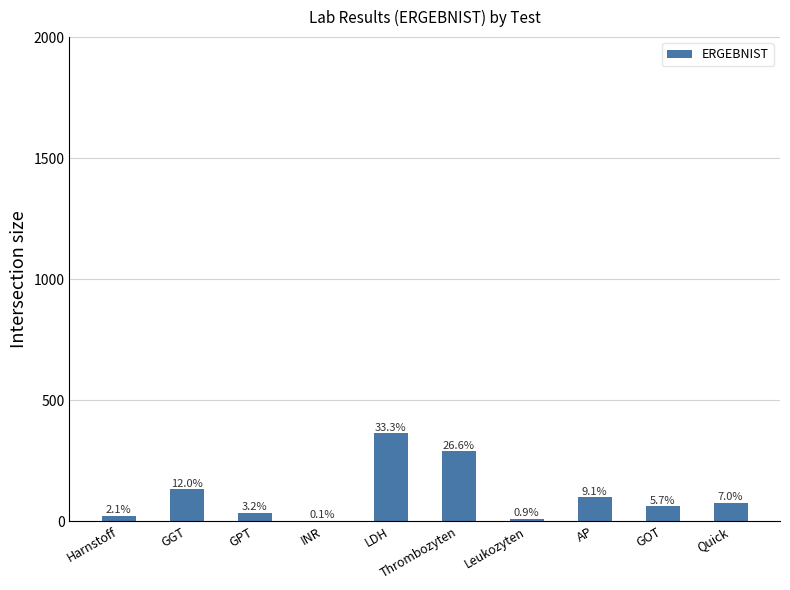

Which category has the highest value across all series?

LDH